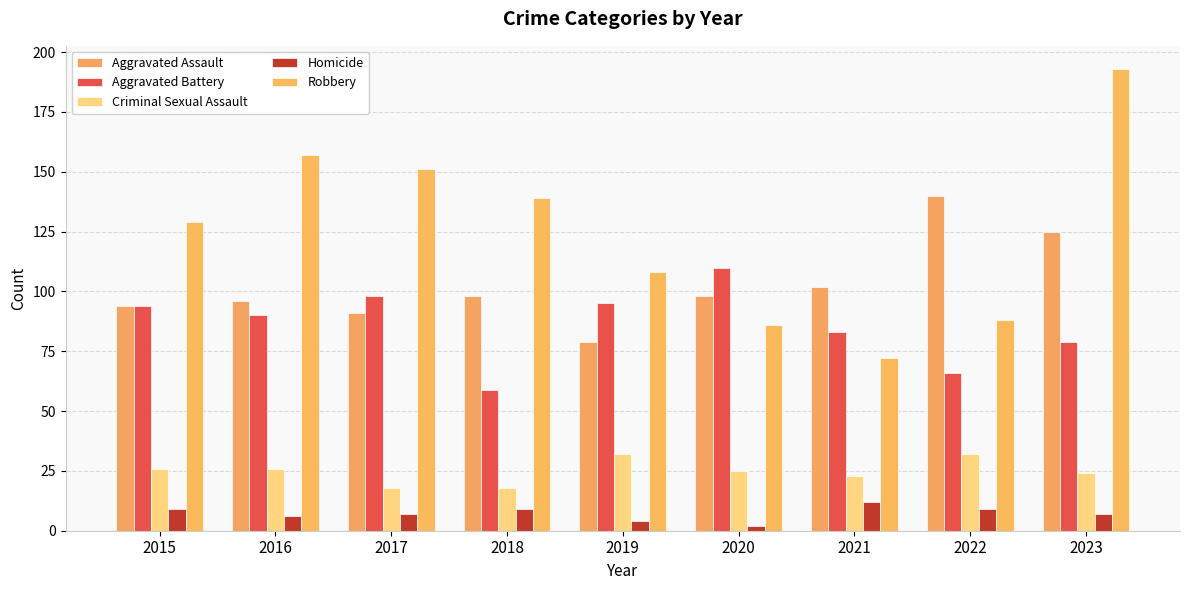

At 2017, list the series in order from smallest to largest.

Homicide, Criminal Sexual Assault, Aggravated Assault, Aggravated Battery, Robbery